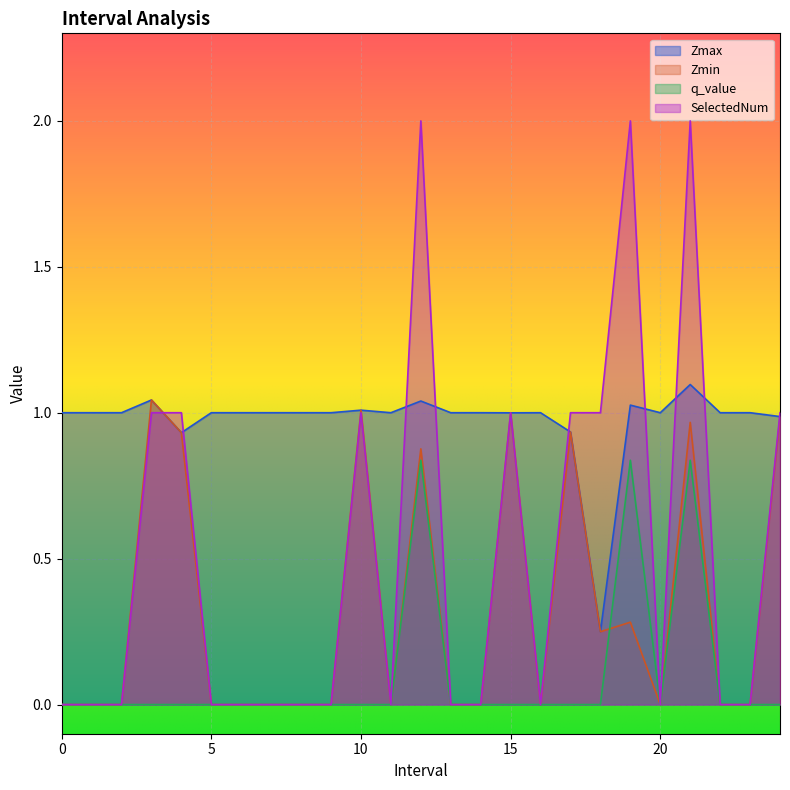

Reading left to right, transcribe all the data shown in this chart.

Zmax: 0=1.0	1=1.0	2=1.0	3=1.0	4=0.9	5=1.0	6=1.0	7=1.0	8=1.0	9=1.0	10=1.0	11=1.0	12=1.0	13=1.0	14=1.0	15=1.0	16=1.0	17=0.9	18=0.2	19=1.0	20=1.0	21=1.1	22=1.0	23=1.0	24=1.0
Zmin: 0=0.0	1=0.0	2=0.0	3=1.0	4=0.9	5=0.0	6=0.0	7=0.0	8=0.0	9=0.0	10=1.0	11=0.0	12=0.9	13=0.0	14=0.0	15=1.0	16=0.0	17=0.9	18=0.2	19=0.3	20=0.0	21=1.0	22=0.0	23=0.0	24=1.0
q_value: 0=0.0	1=0.0	2=0.0	3=0.0	4=0.0	5=0.0	6=0.0	7=0.0	8=0.0	9=0.0	10=0.0	11=0.0	12=0.8	13=0.0	14=0.0	15=0.0	16=0.0	17=0.0	18=0.0	19=0.8	20=0.0	21=0.8	22=0.0	23=0.0	24=0.0
SelectedNum: 0=0.0	1=0.0	2=0.0	3=1.0	4=1.0	5=0.0	6=0.0	7=0.0	8=0.0	9=0.0	10=1.0	11=0.0	12=2.0	13=0.0	14=0.0	15=1.0	16=0.0	17=1.0	18=1.0	19=2.0	20=0.0	21=2.0	22=0.0	23=0.0	24=1.0